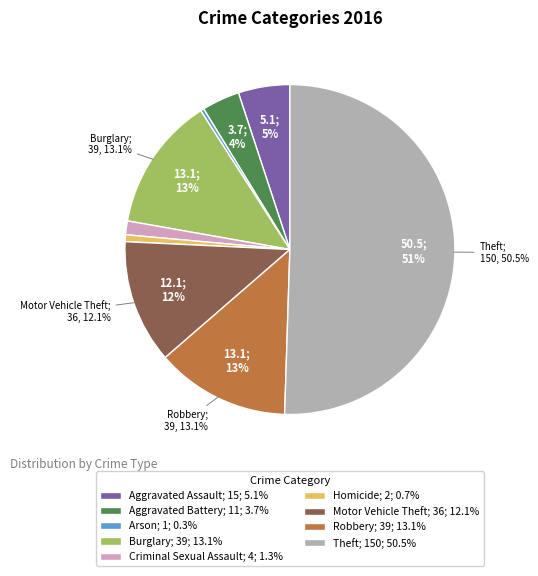

Which category has the smallest portion of the pie?

Arson